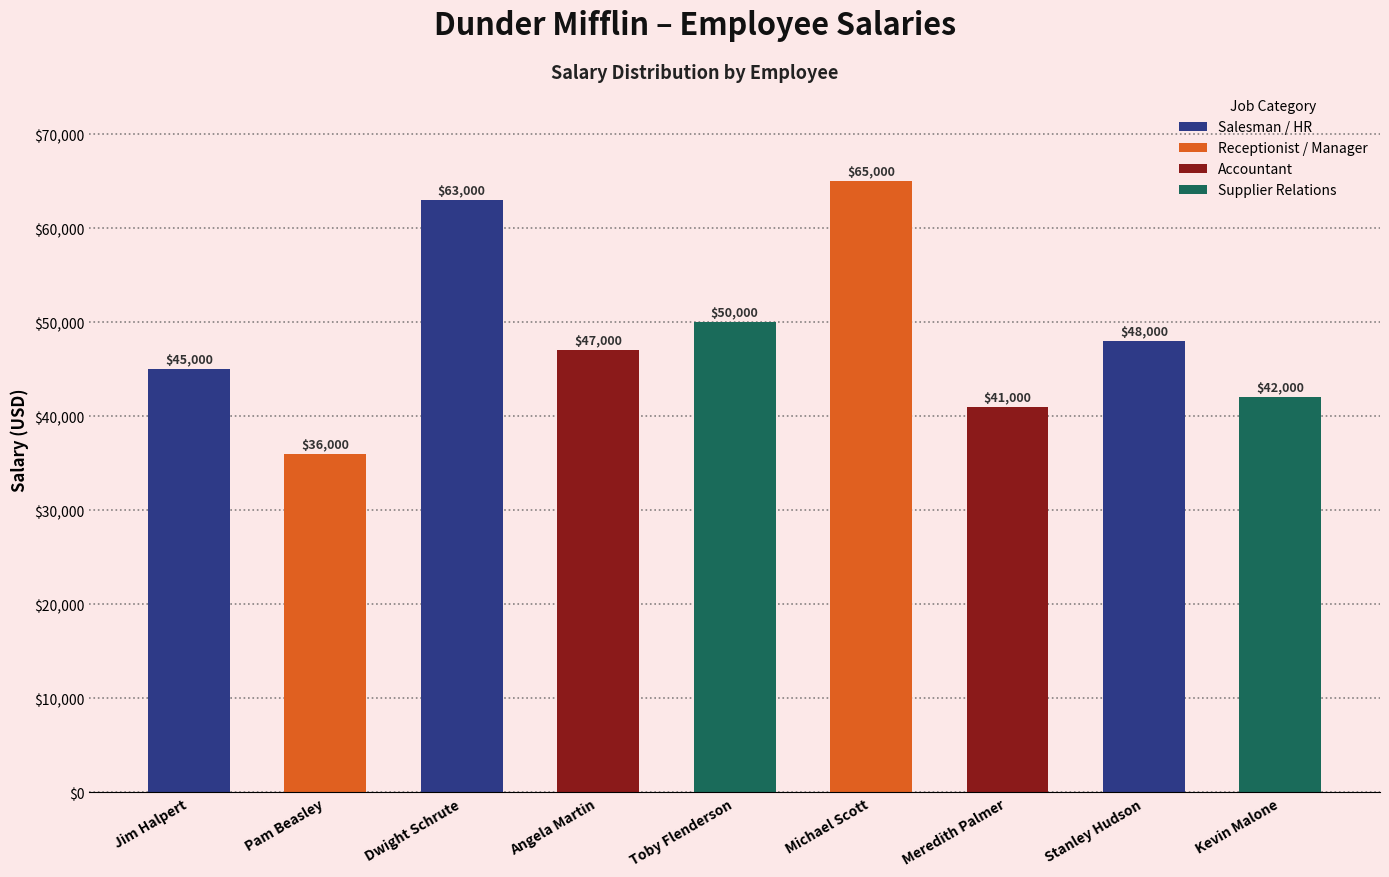

Read the value at Meredith Palmer.

41000